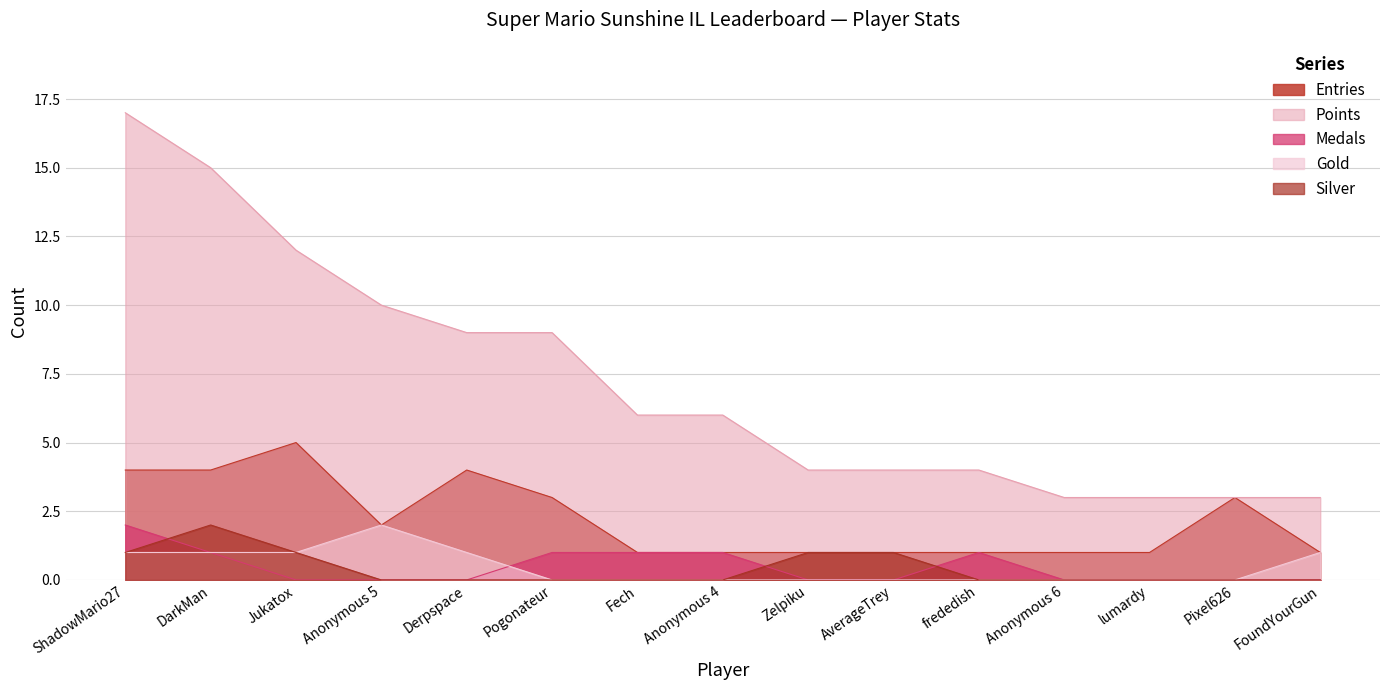

How many data points in Silver are above 0?

5